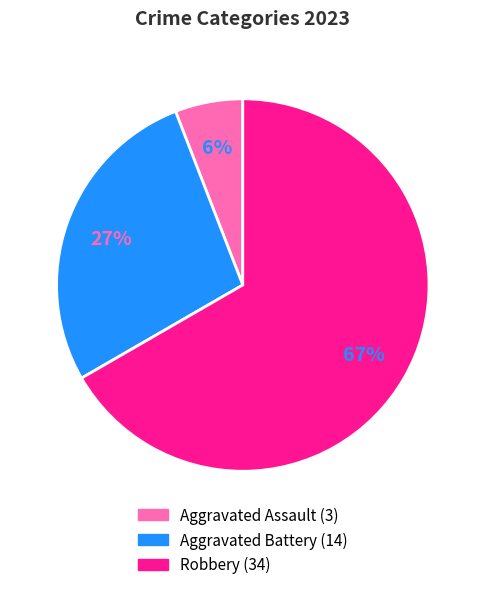

Does any single category account for the majority?

Yes